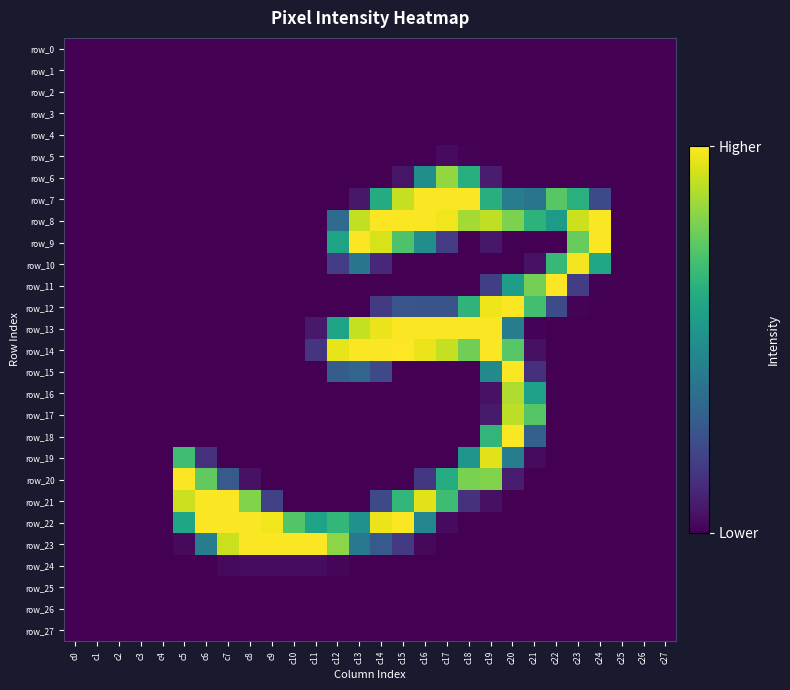

Which series has the largest total across all categories?

row_8